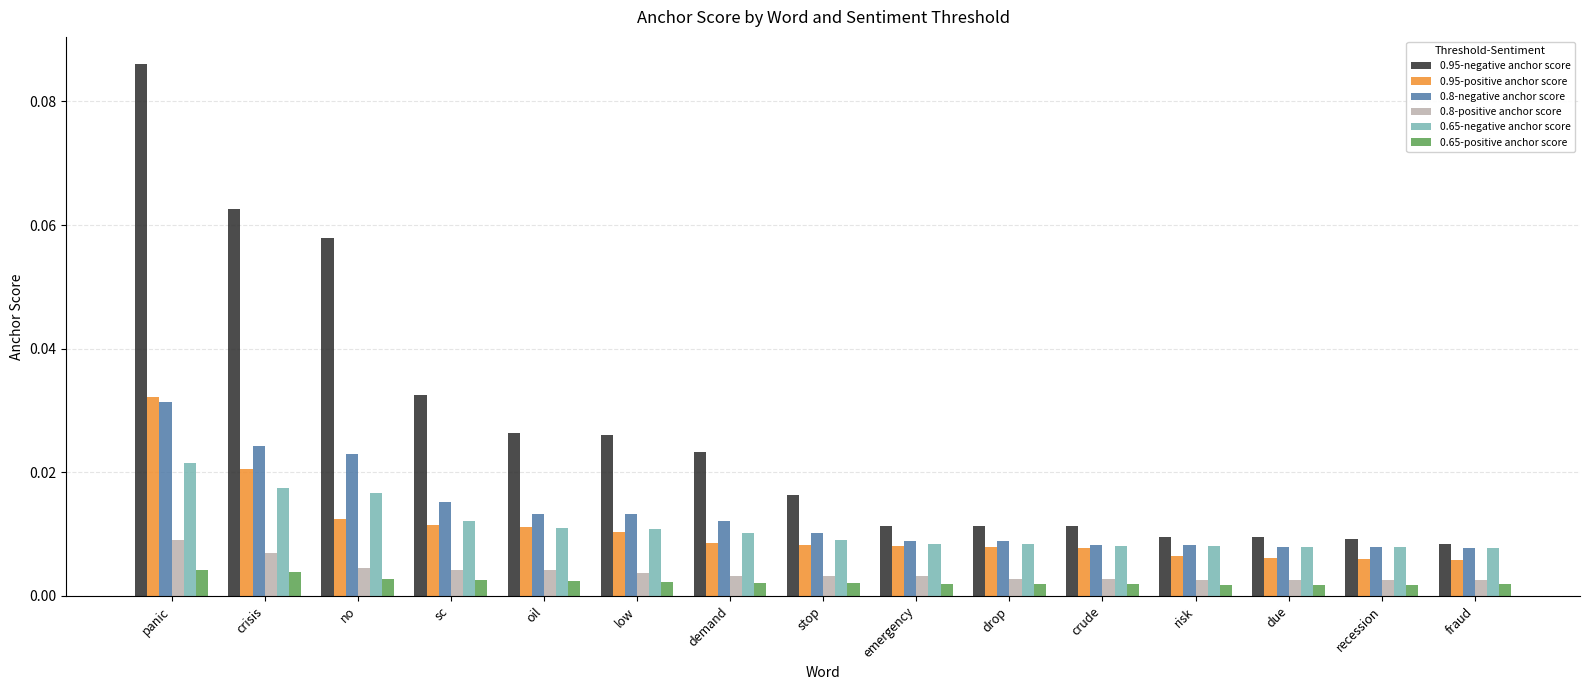

What is the label of the 1st bar from the right?

fraud